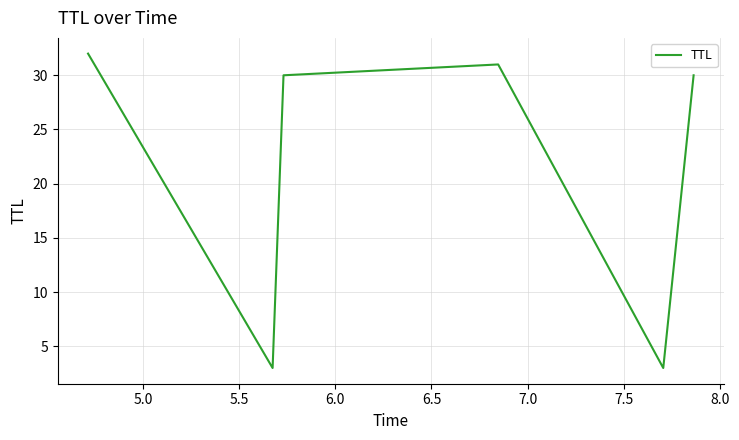

What is the difference between the maximum and second lowest values?

29